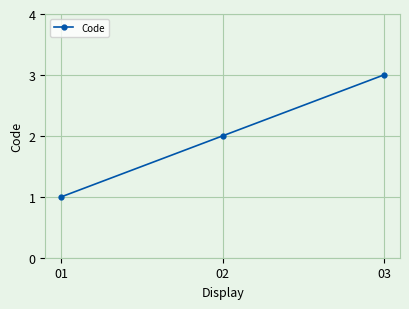

At which category does the chart reach its minimum across all series?

01